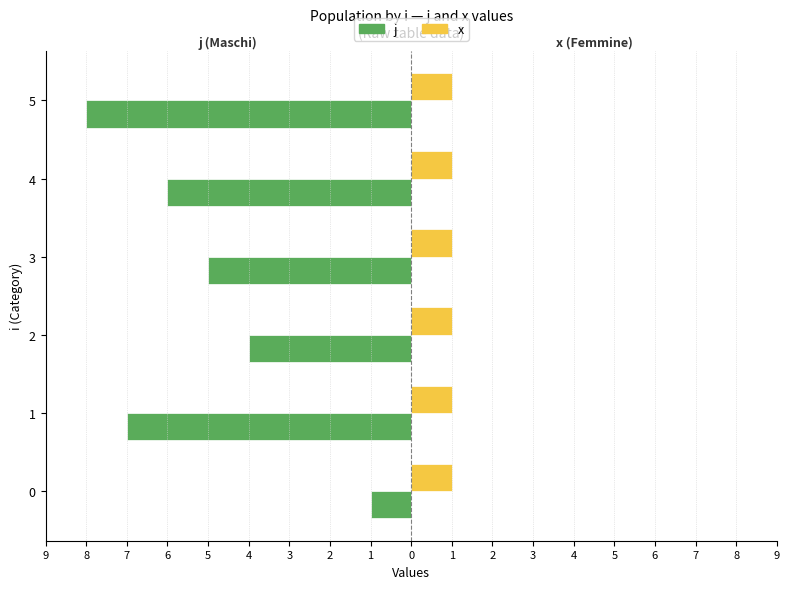

What are all the series names shown in the legend?

j, x